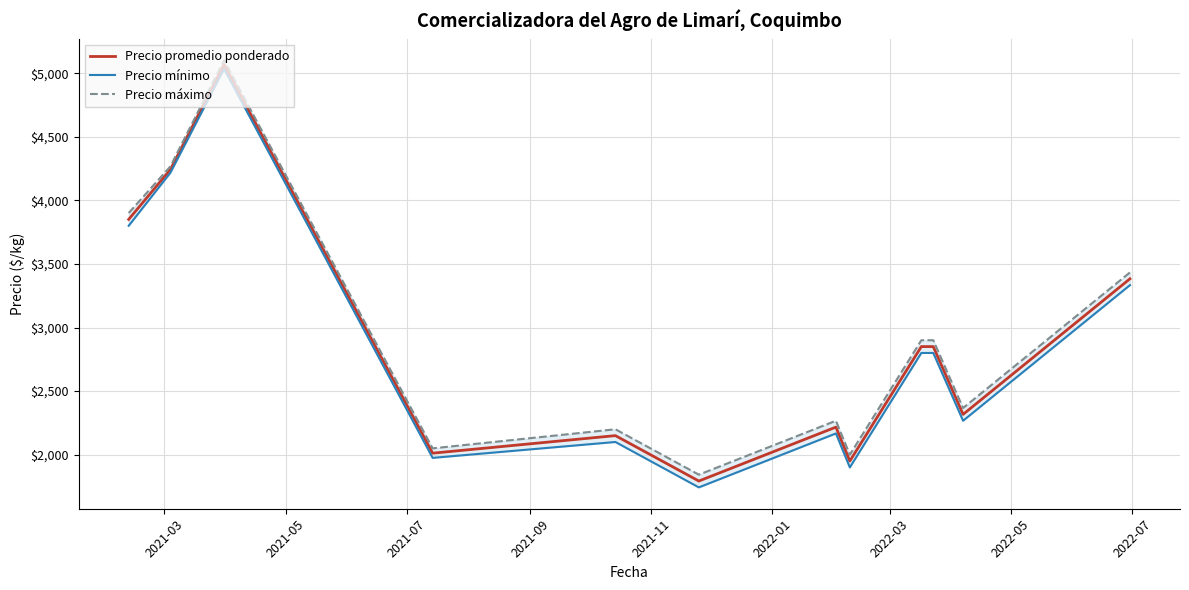

What is the lowest value of the Precio promedio ponderado series?

1793